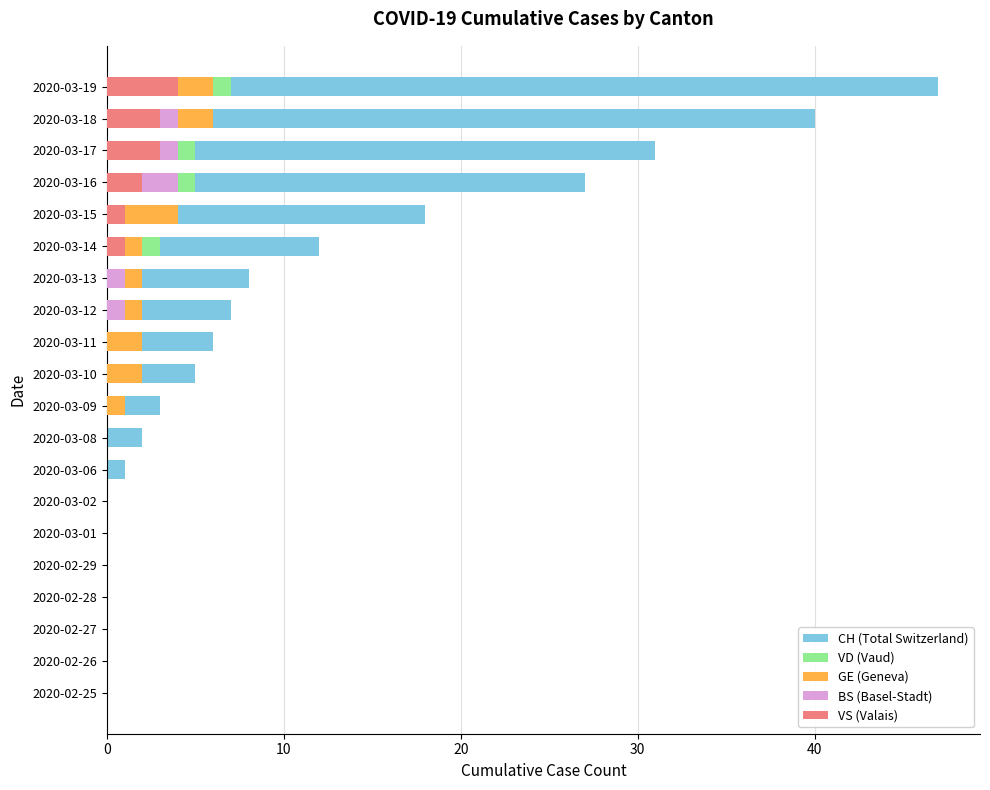

The VD (Vaud) series shows 4 at 2020-02-26. True or false?

False